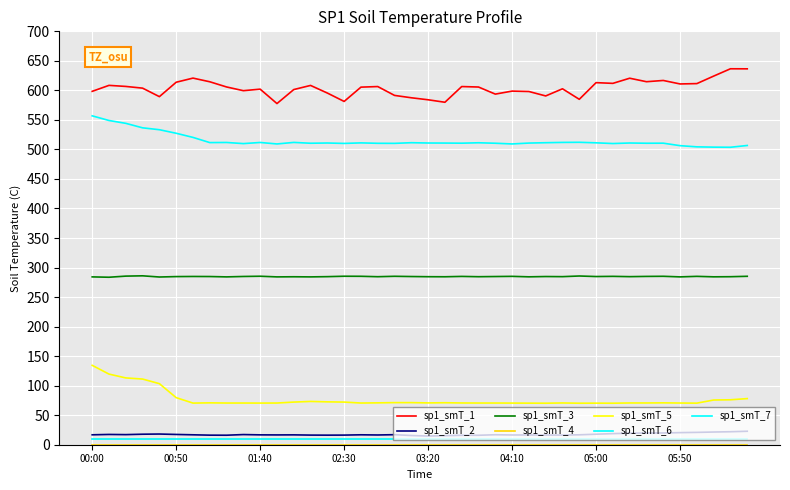

At how many categories does at least one series exceed 125?

40